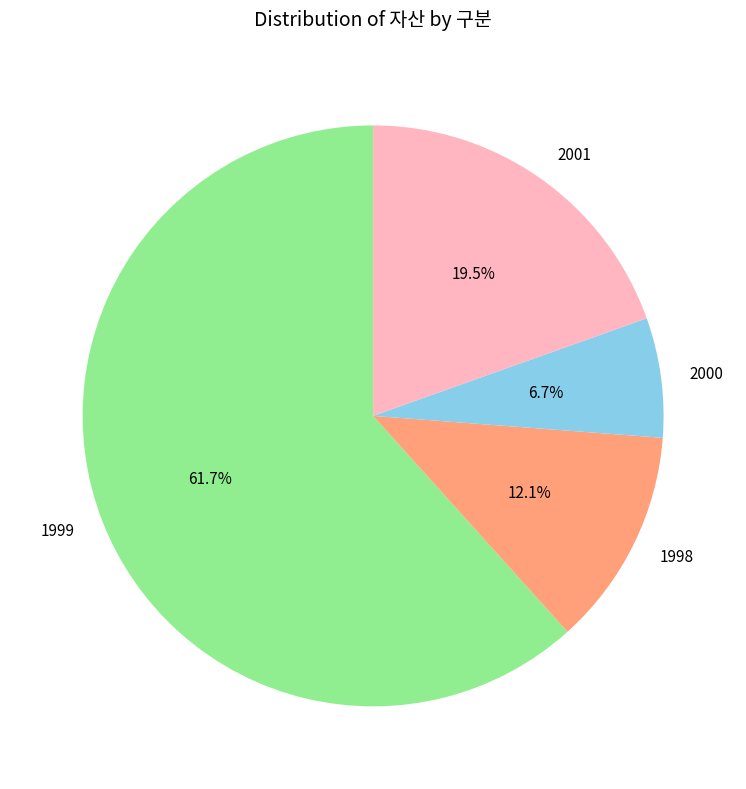

What percentage is NOT represented by 2000?

93.3%